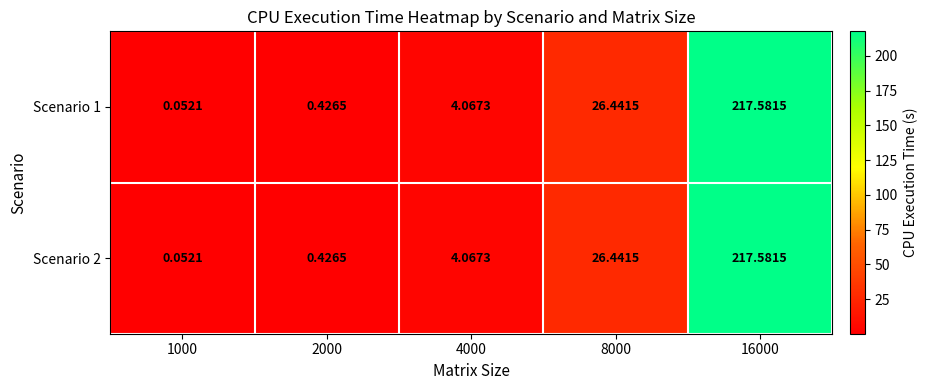

How many categories are shown in the chart?

5